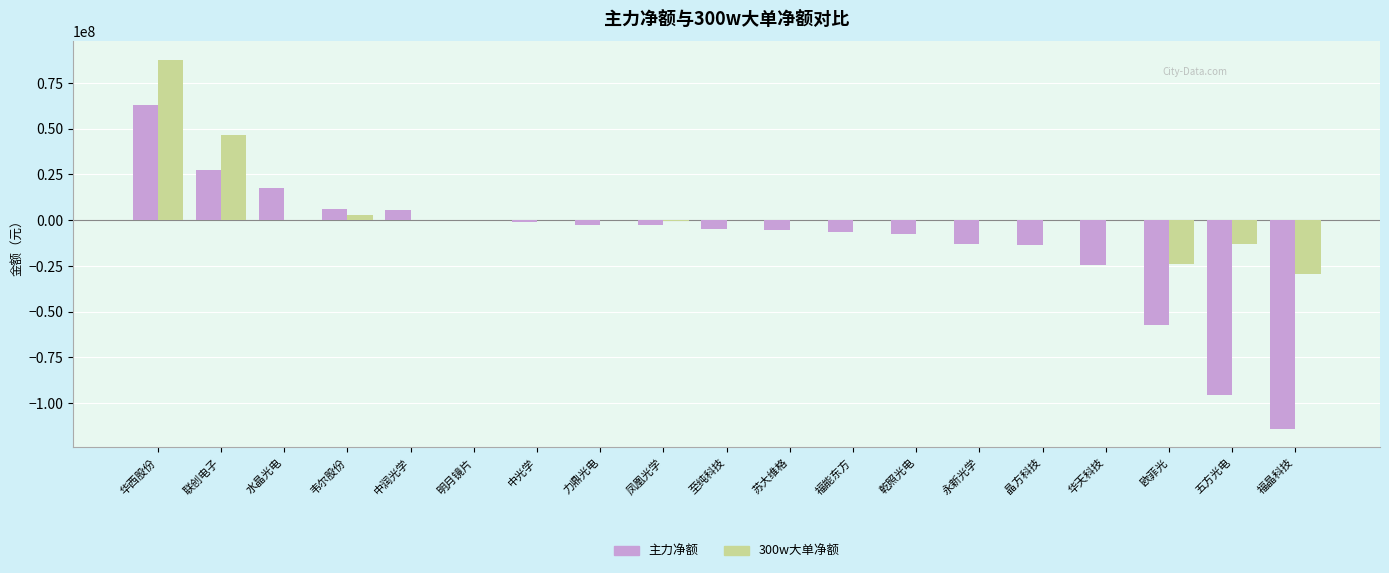

Where does the 主力净额 series first go above -4862880?

华西股份